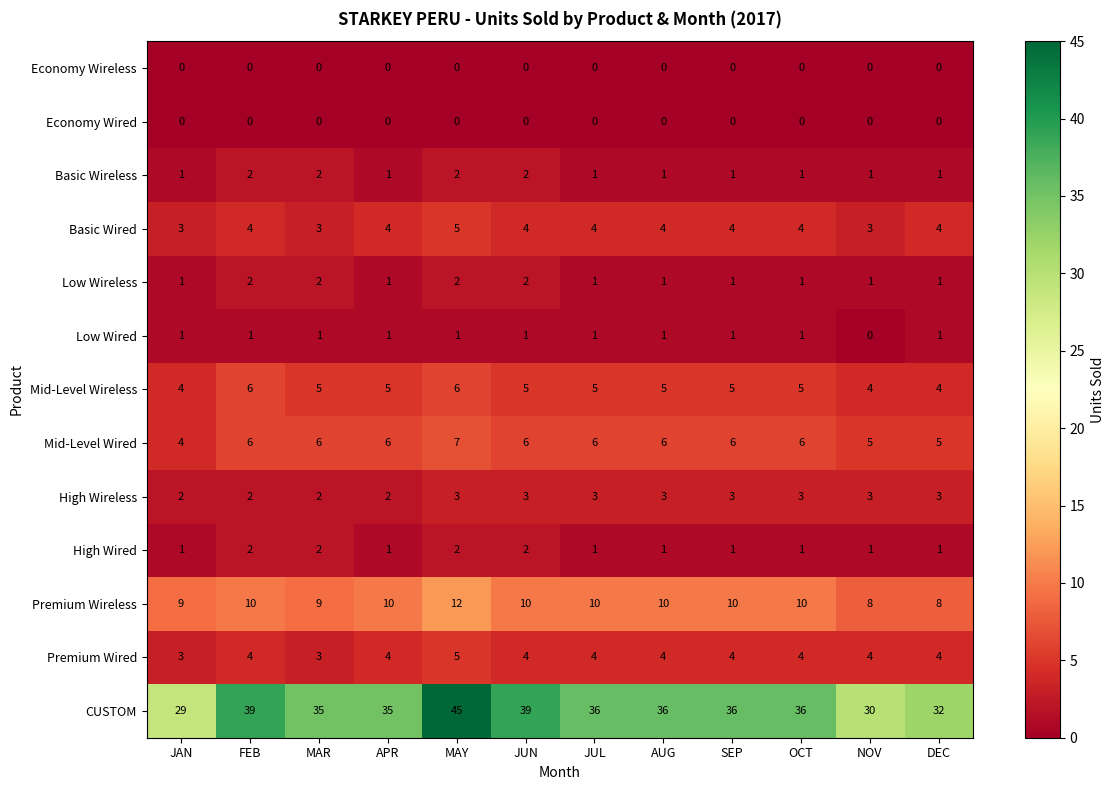

The Basic Wired series shows 7 at MAY. True or false?

False